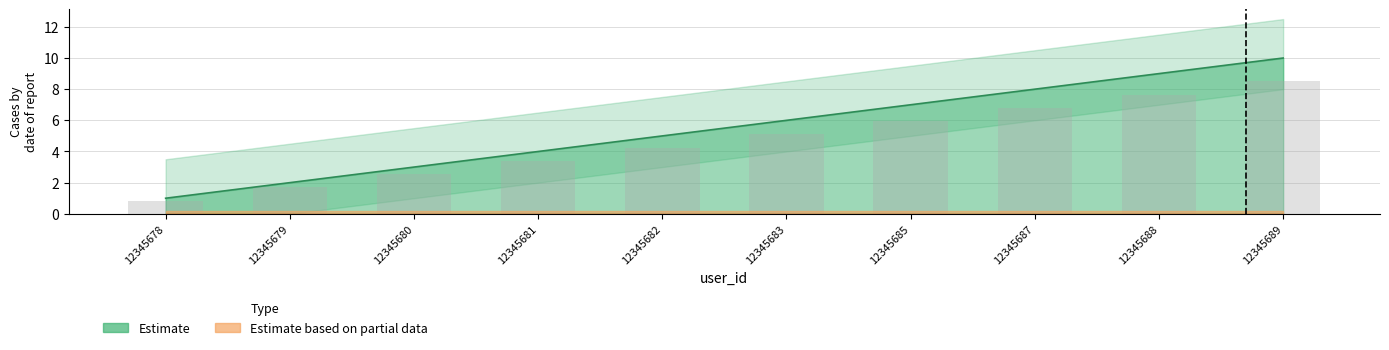

Rank the categories by value from highest to lowest.

12345689, 12345688, 12345687, 12345685, 12345683, 12345682, 12345681, 12345680, 12345679, 12345678